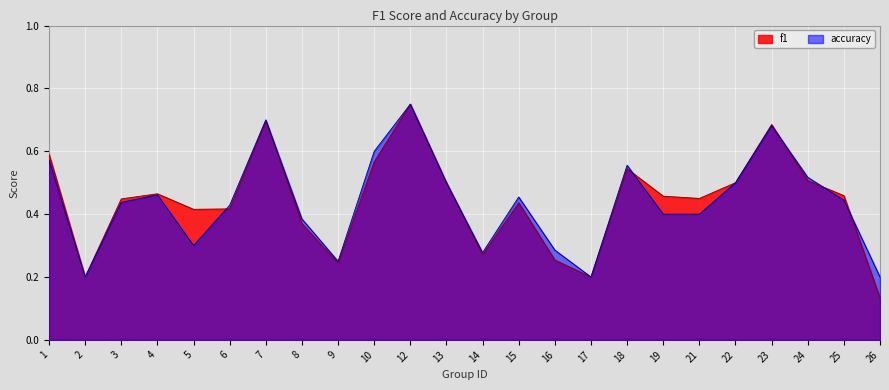

At how many categories does at least one series exceed 0?

24